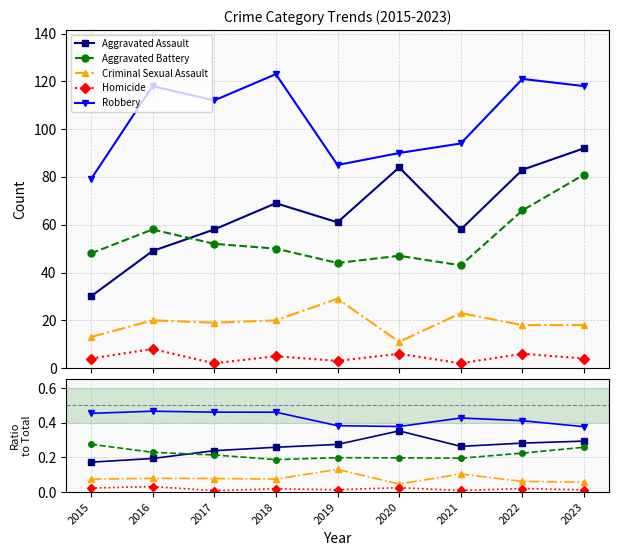

Where is Criminal Sexual Assault nearest to the value 0?

2020